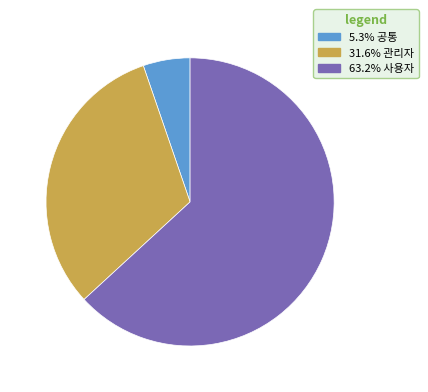

Does any single category account for the majority?

Yes